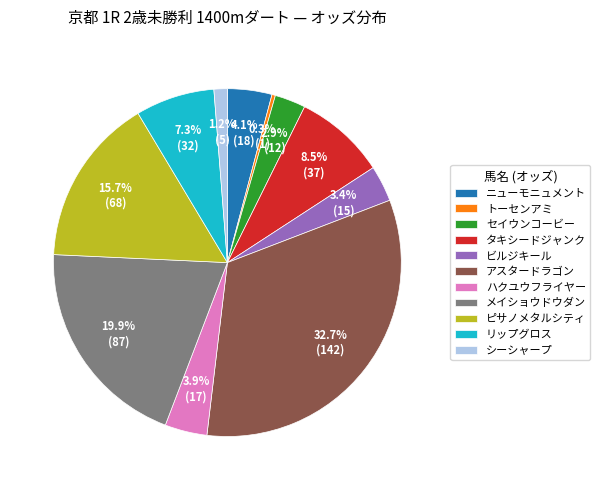

Does メイショウドウダン account for over 50% of the chart?

No